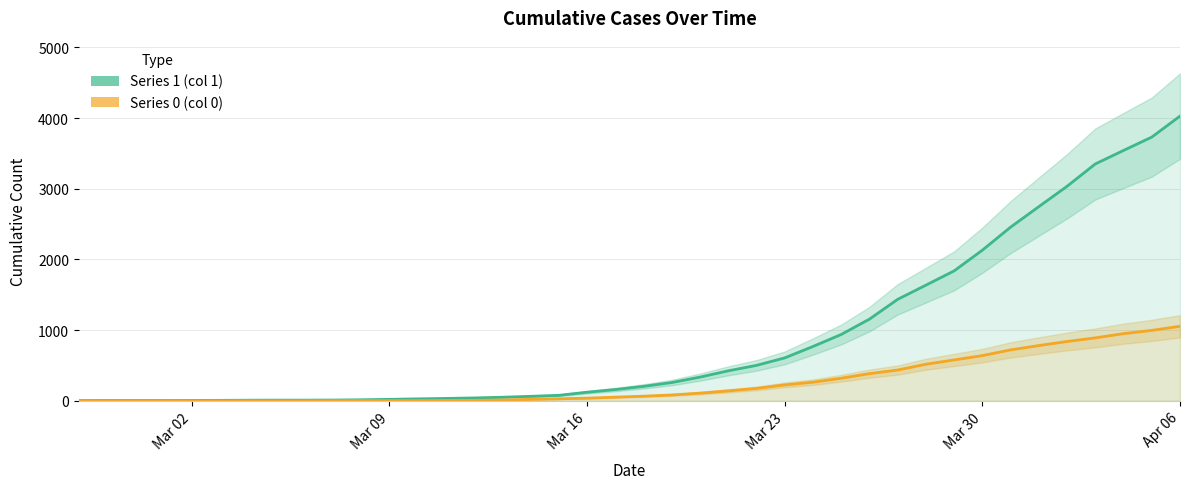

What is the label of the 5th point from the left?

Mar 02